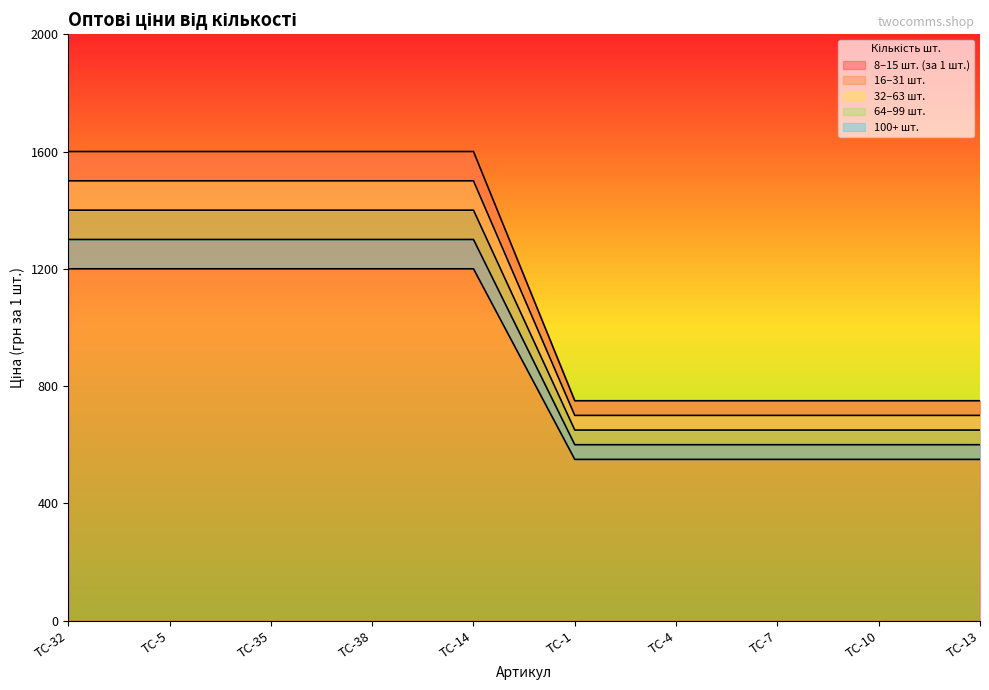

Rank the categories by 8–15 шт. (за 1 шт.) value from lowest to highest.

TC-1, TC-4, TC-7, TC-10, TC-13, TC-32, TC-5, TC-35, TC-38, TC-14